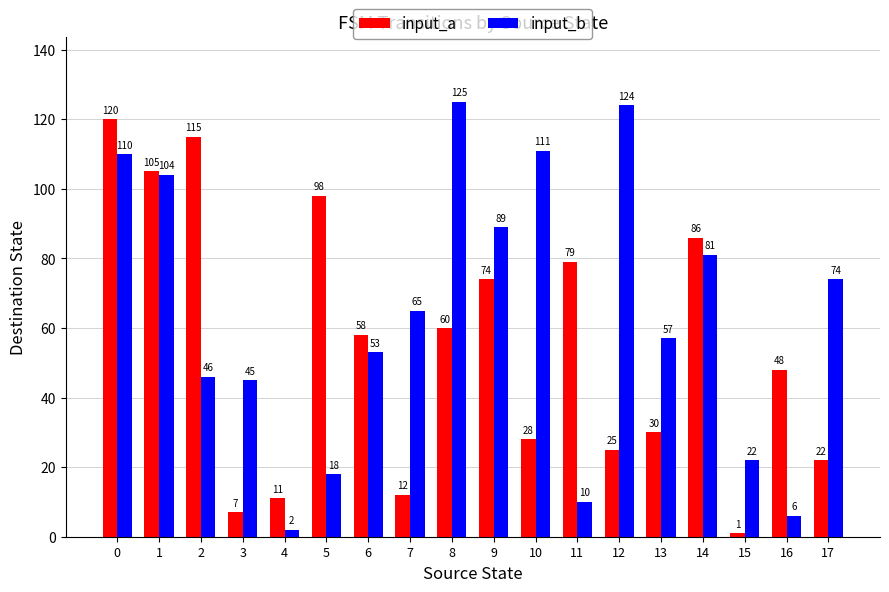

How many data points does each series have?

18